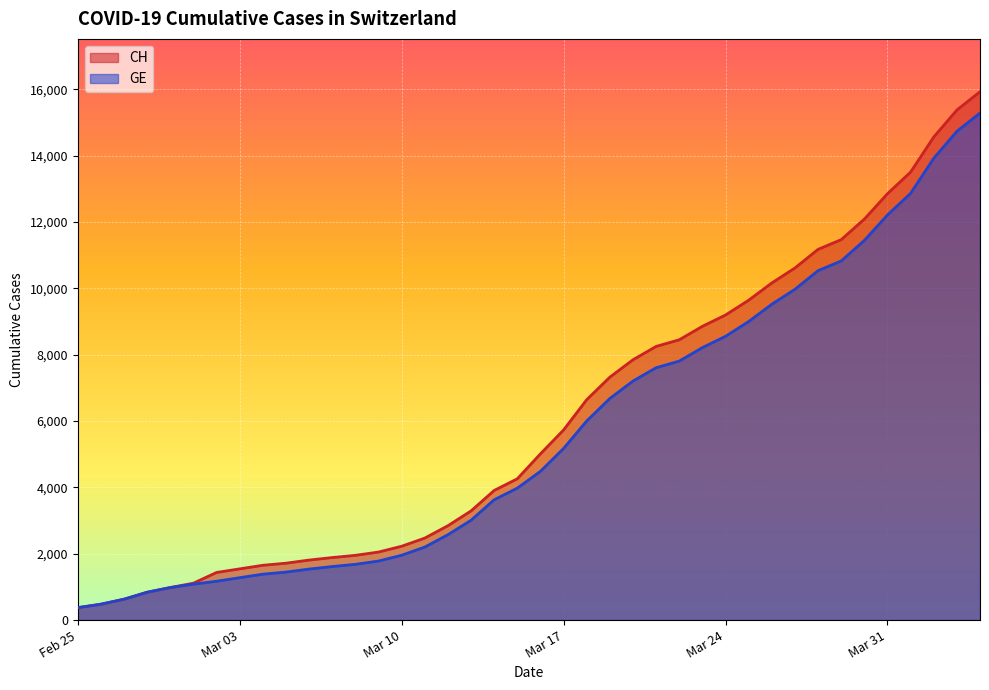

What is the difference between the second highest and second lowest values in the GE series?

14254